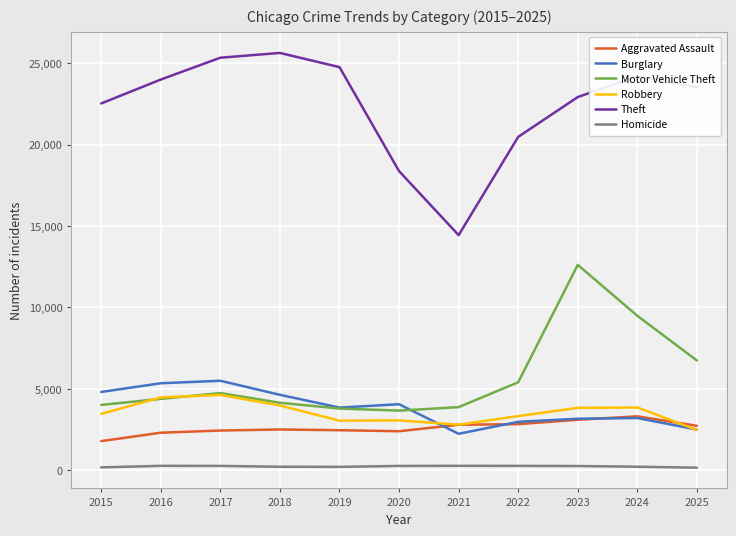

What is the sum of all Burglary values?

42275